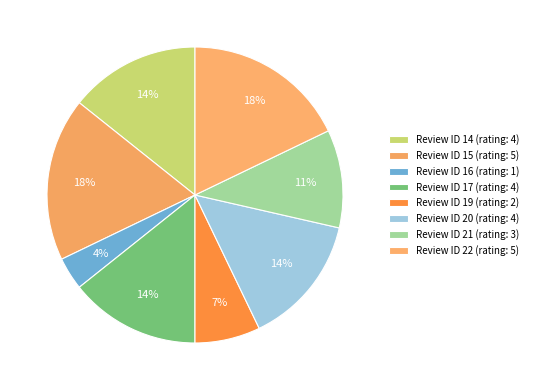

How many segments does this pie chart have?

8